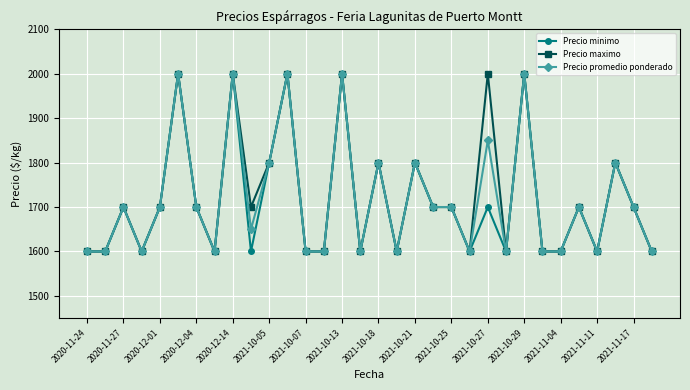

What is the maximum value for Precio minimo?

2000